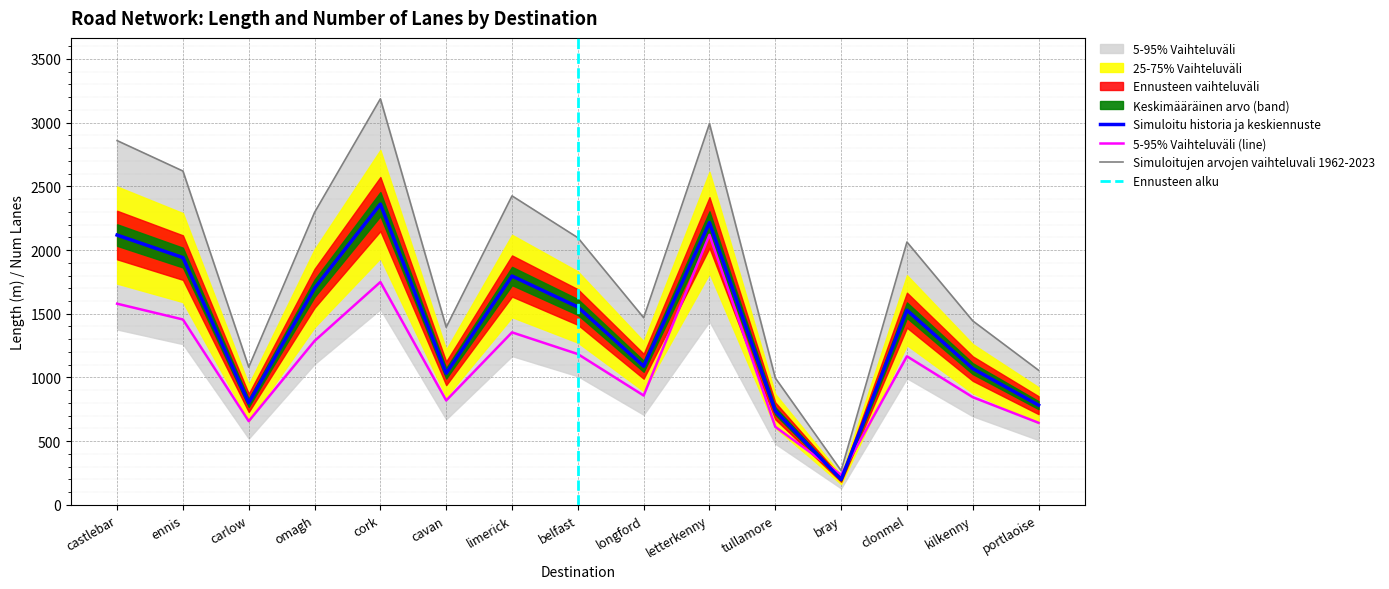

How many data points does each series have?

15